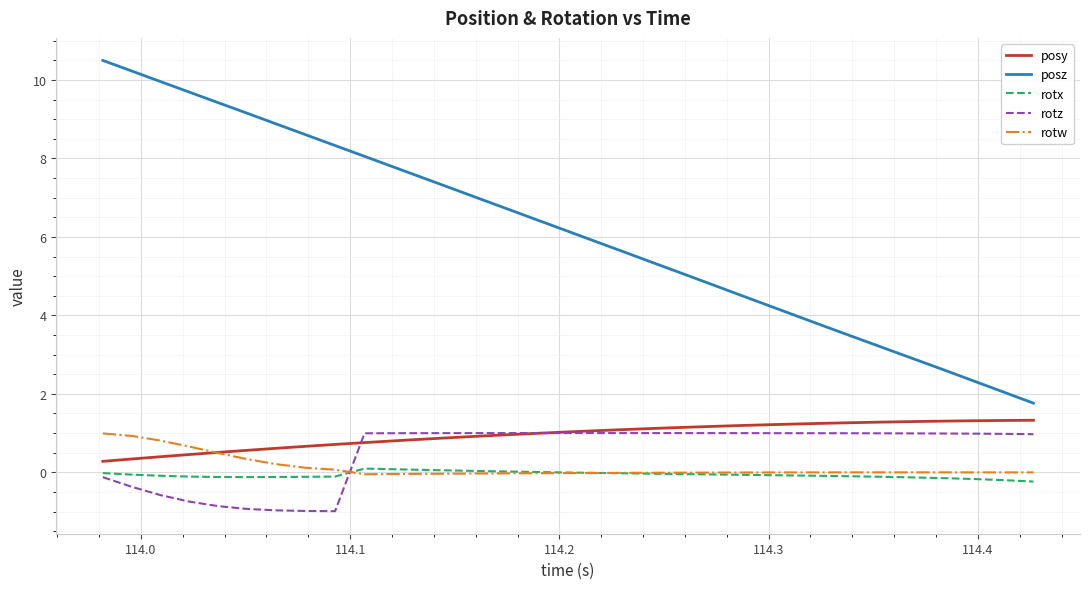

What is the maximum value for posy?

1.3